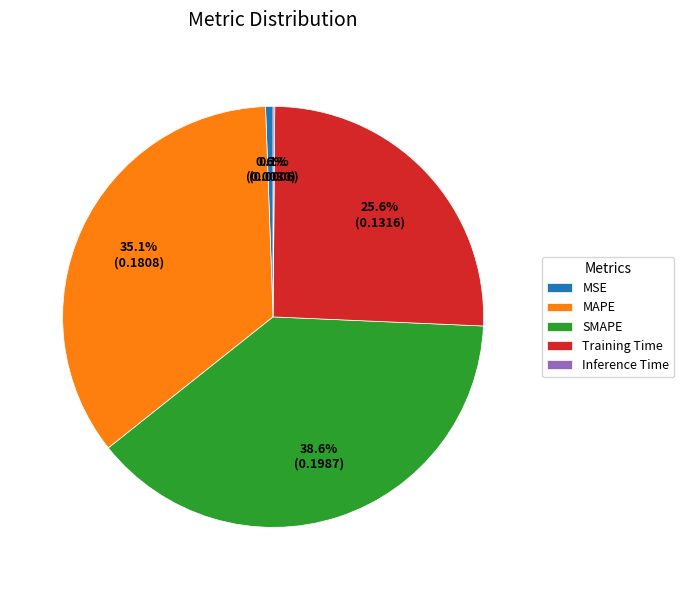

Is there any slice that represents more than half of the pie?

No